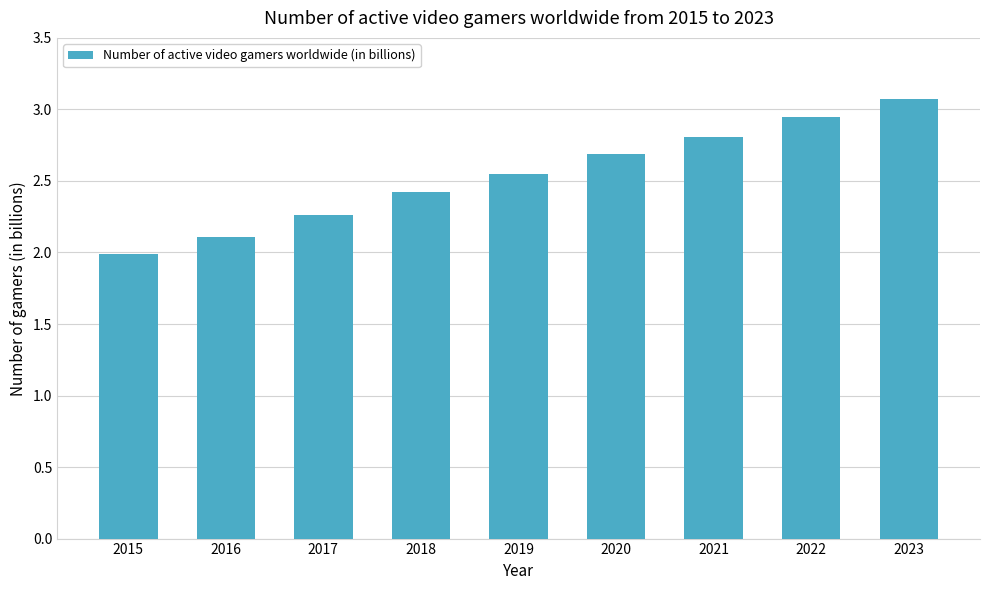

Which category has the highest value across all series?

2023